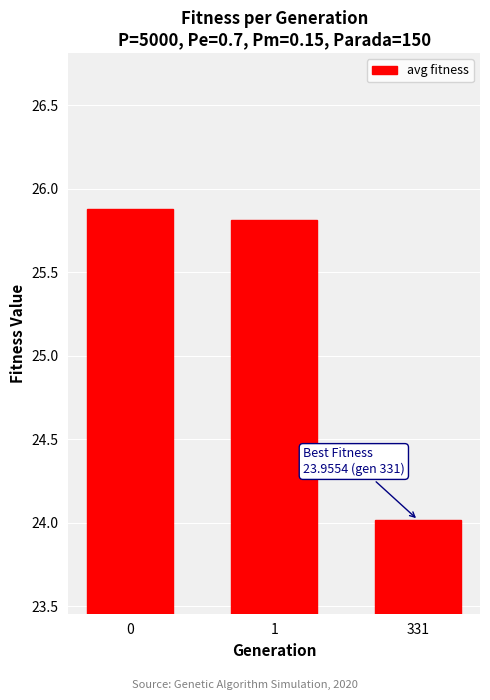

What is the change in value from 0 to 331?

-1.9